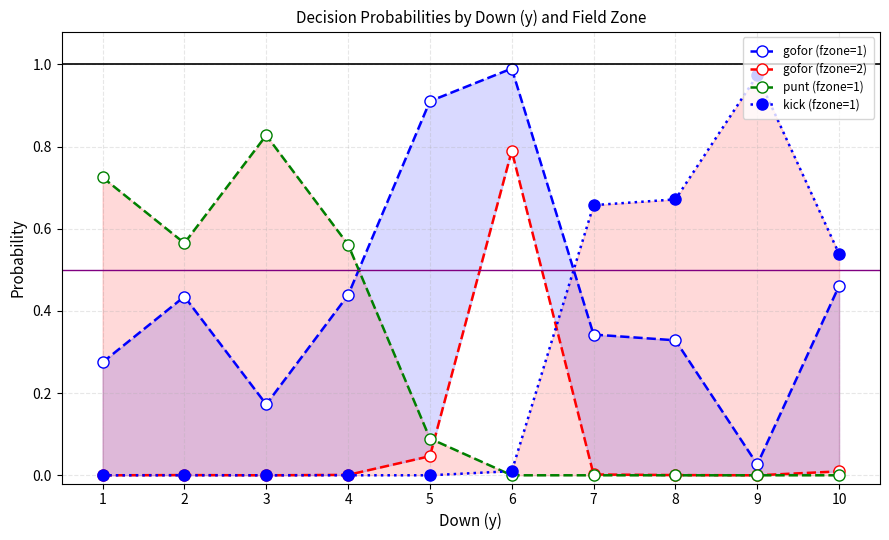

What is the value of the gofor (fzone=1) point at the 7th from the left?

0.3